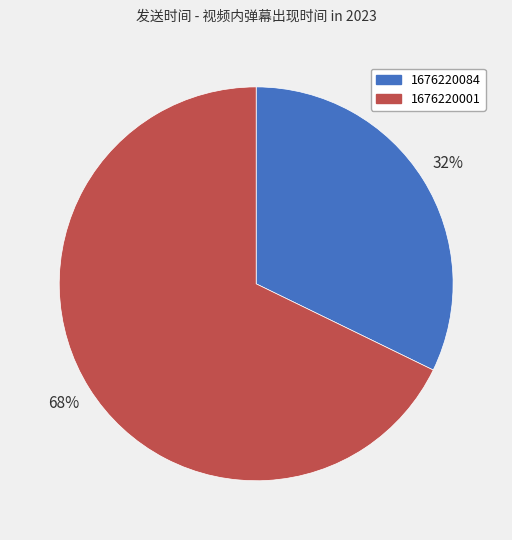

What is the smallest slice in the pie chart?

1676220084